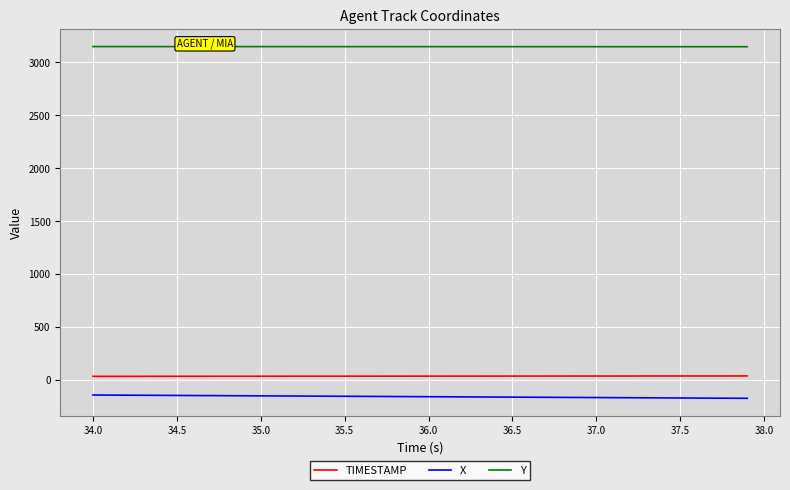

What is the minimum value for Y?

3147.8